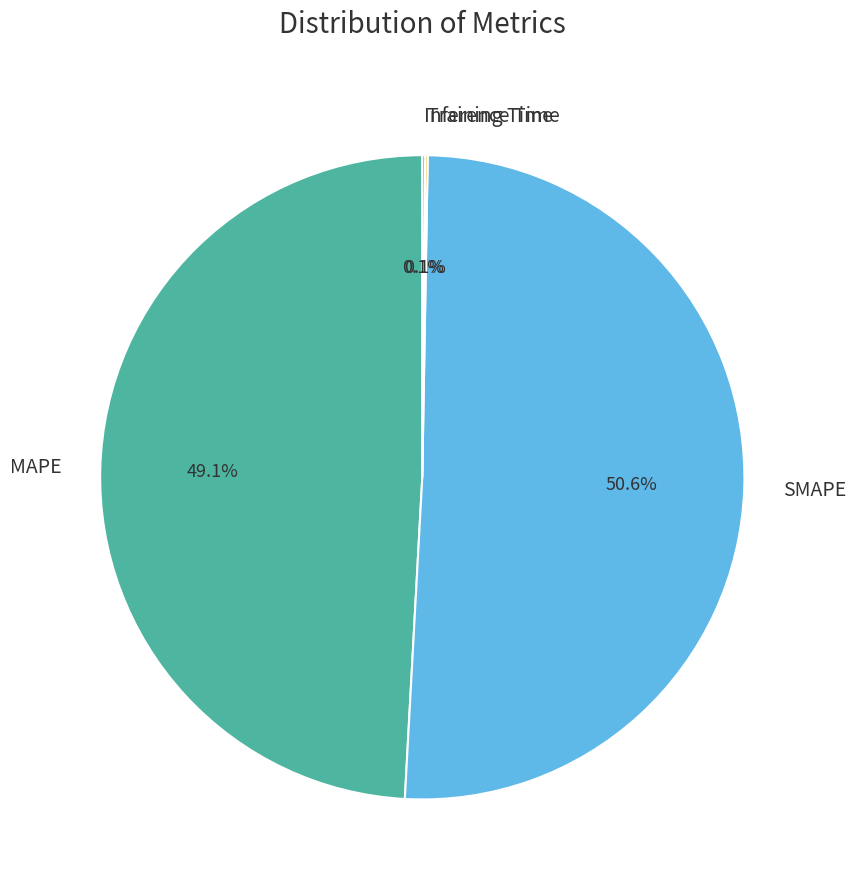

Which has a higher value, MAPE or SMAPE?

SMAPE